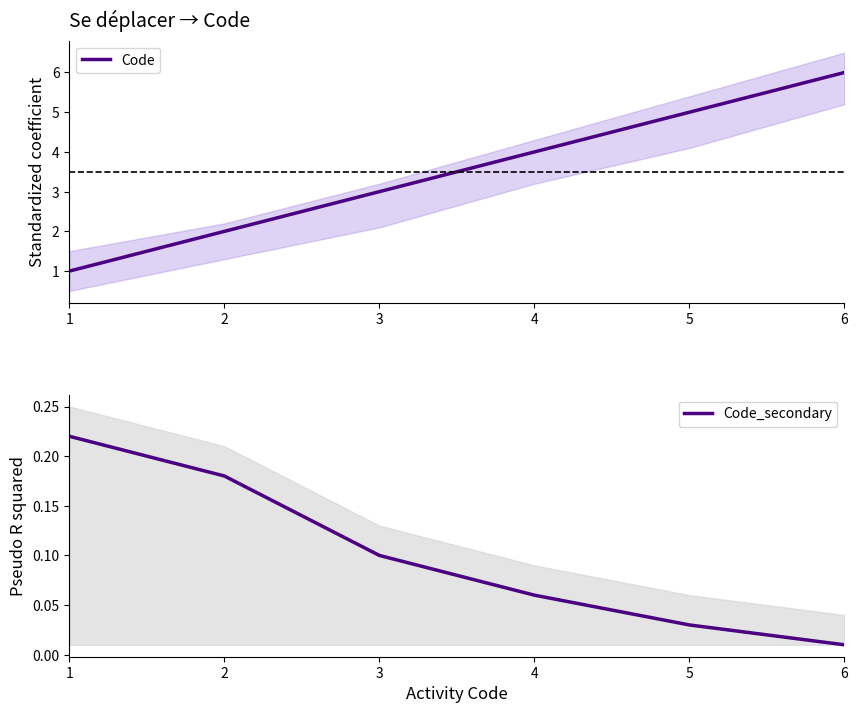

Rank the series by their average value, from highest to lowest.

Code, Code_secondary